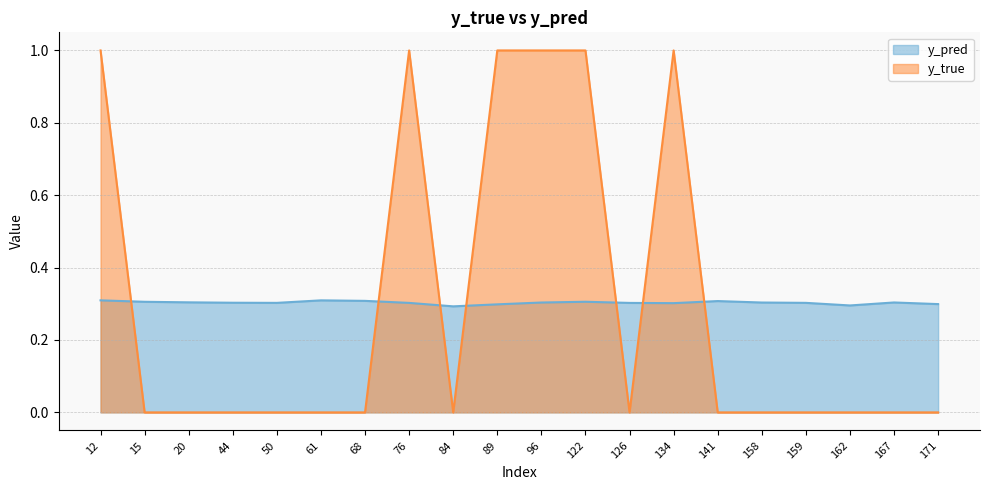

What is the spread (max minus min) of values at 158?

0.3